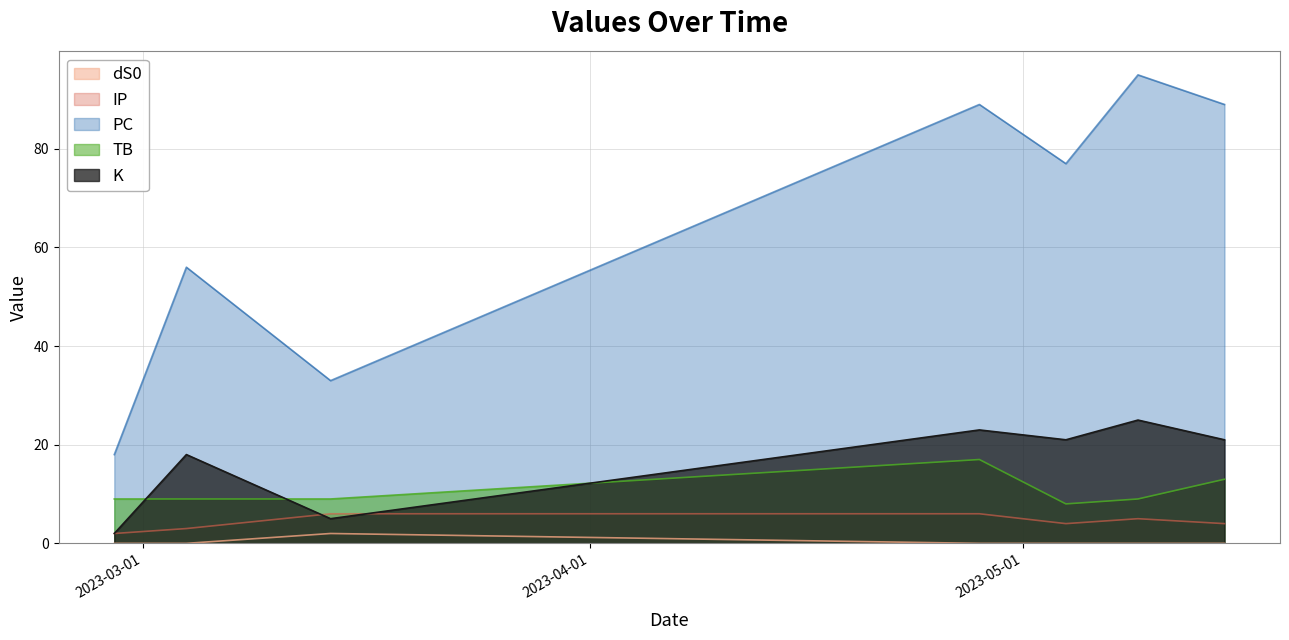

What is the highest value of the TB series?

17